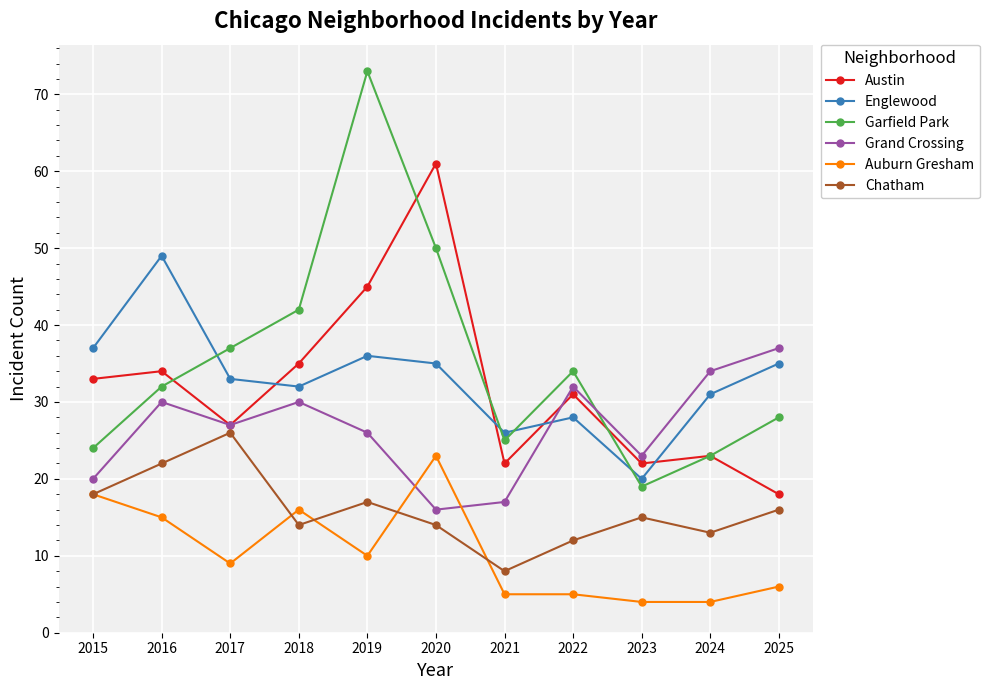

List the series in order of their peak value, lowest first.

Auburn Gresham, Chatham, Grand Crossing, Englewood, Austin, Garfield Park